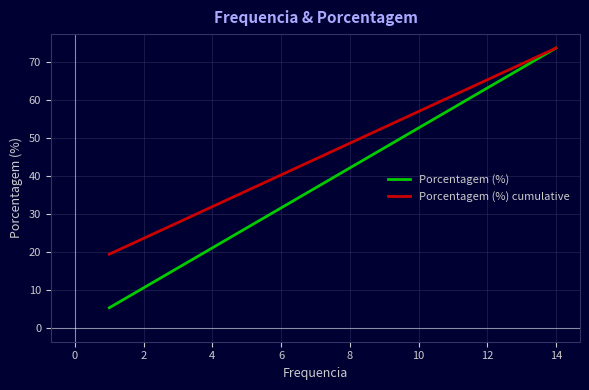

Which series has the widest spread of values?

Porcentagem (%)